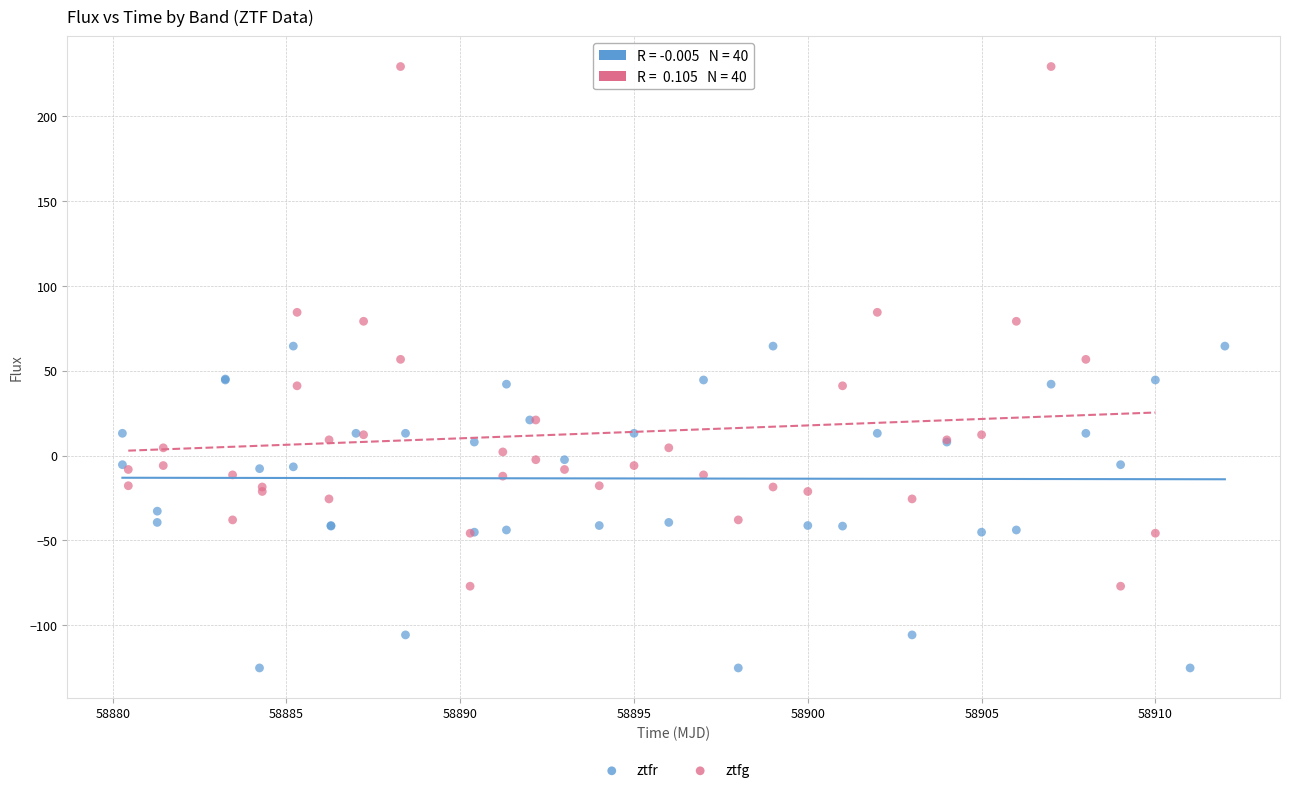

Which series has the widest spread of Y values?

ztfg